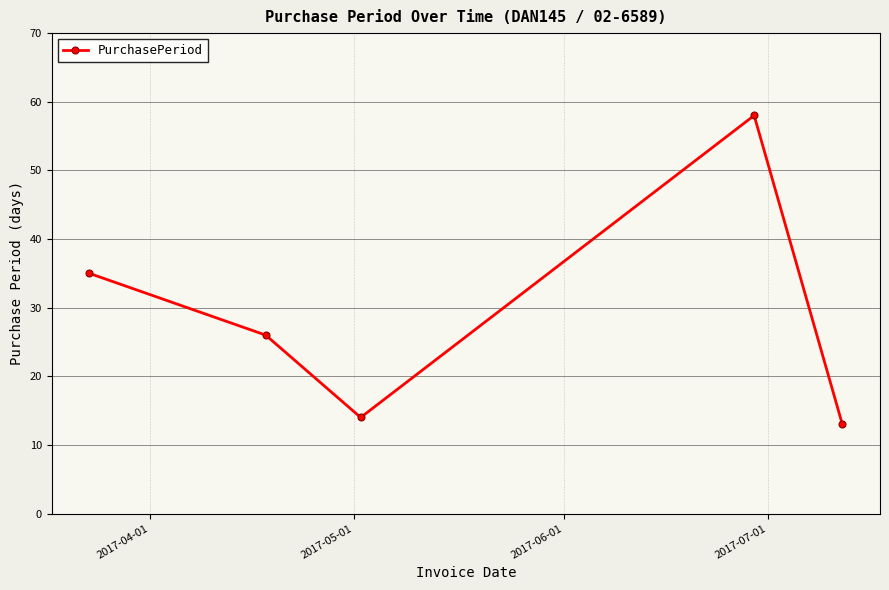

What is the maximum value shown in the chart?

58